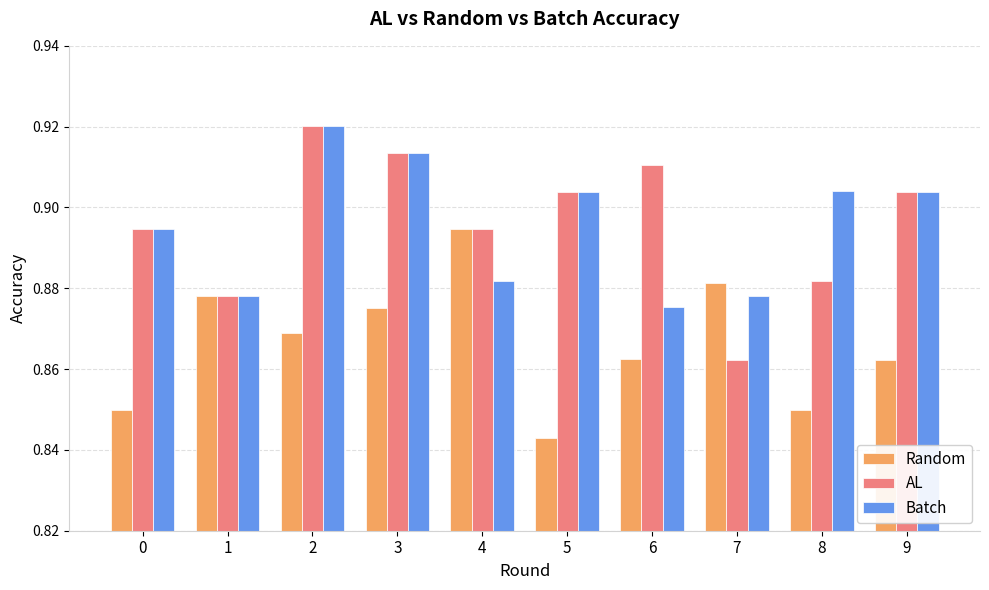

At how many categories does at least one series exceed 0?

10